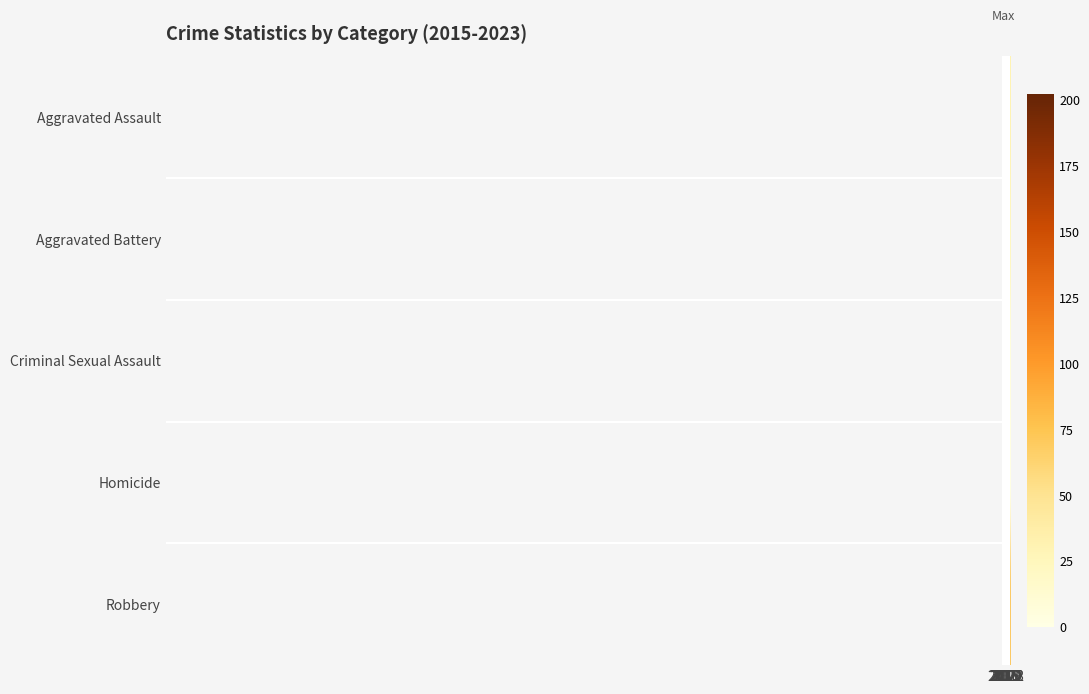

What is the greatest value displayed?

202